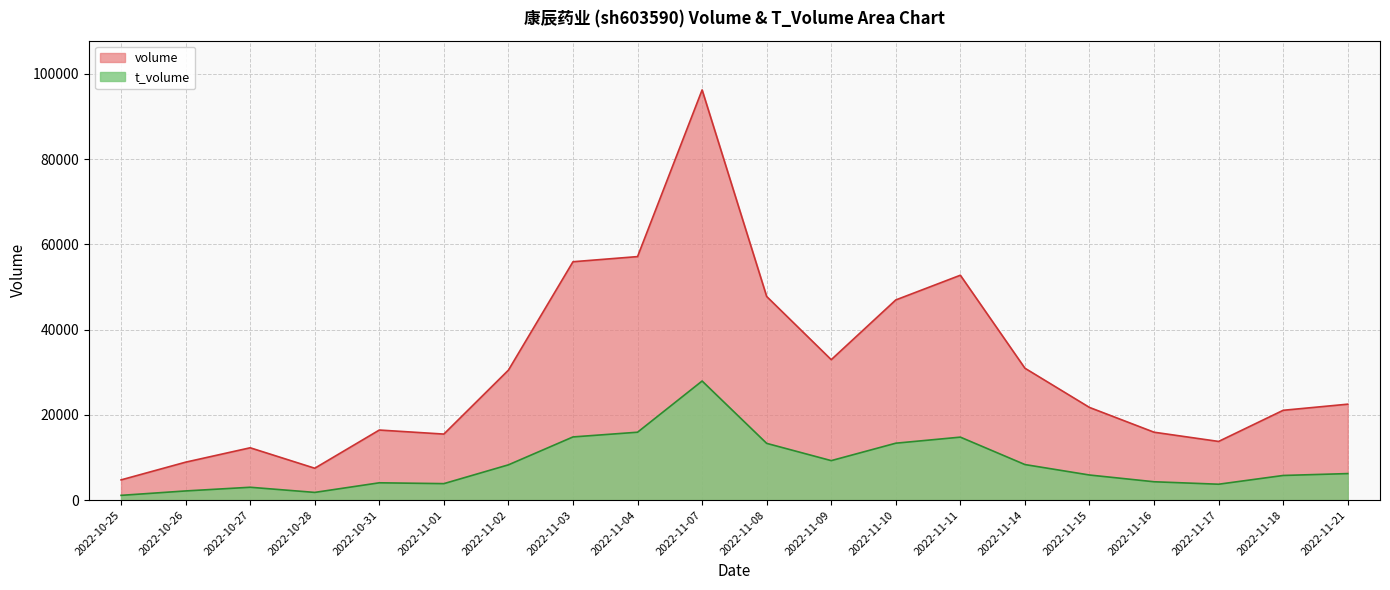

How many distinct data groups are displayed?

2